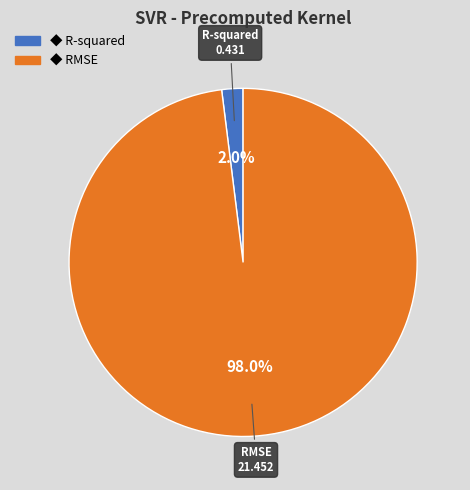

What is the total percentage of R-squared and RMSE?

100.0%